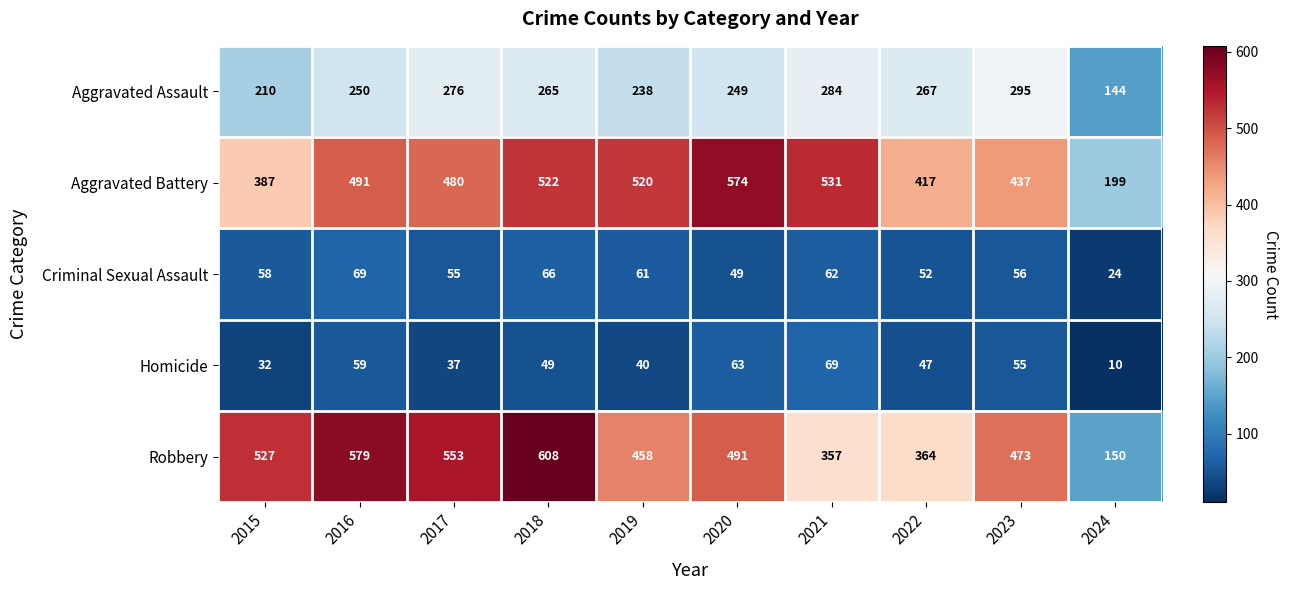

What is the sum of all Robbery values?

4560